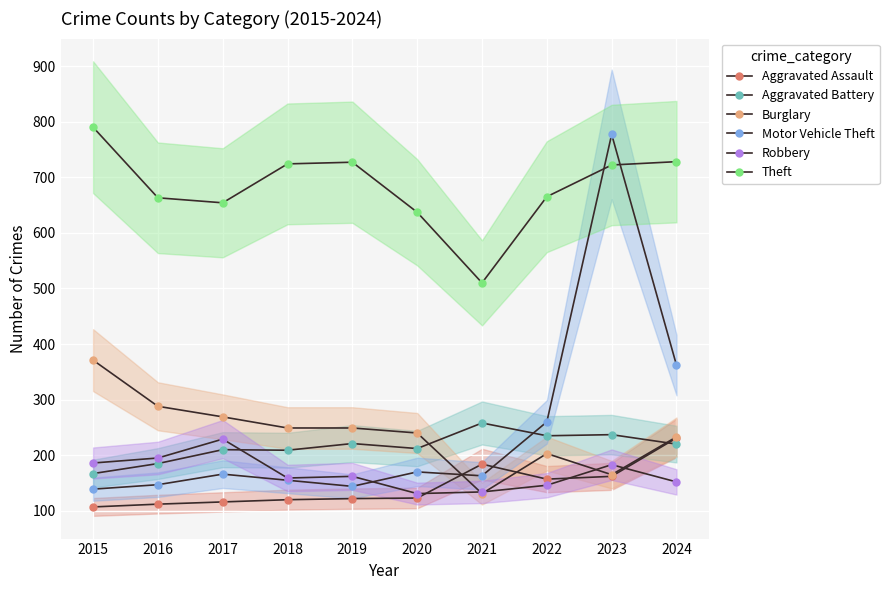

Rank the series at 2020 from highest to lowest value.

Theft, Burglary, Aggravated Battery, Motor Vehicle Theft, Robbery, Aggravated Assault